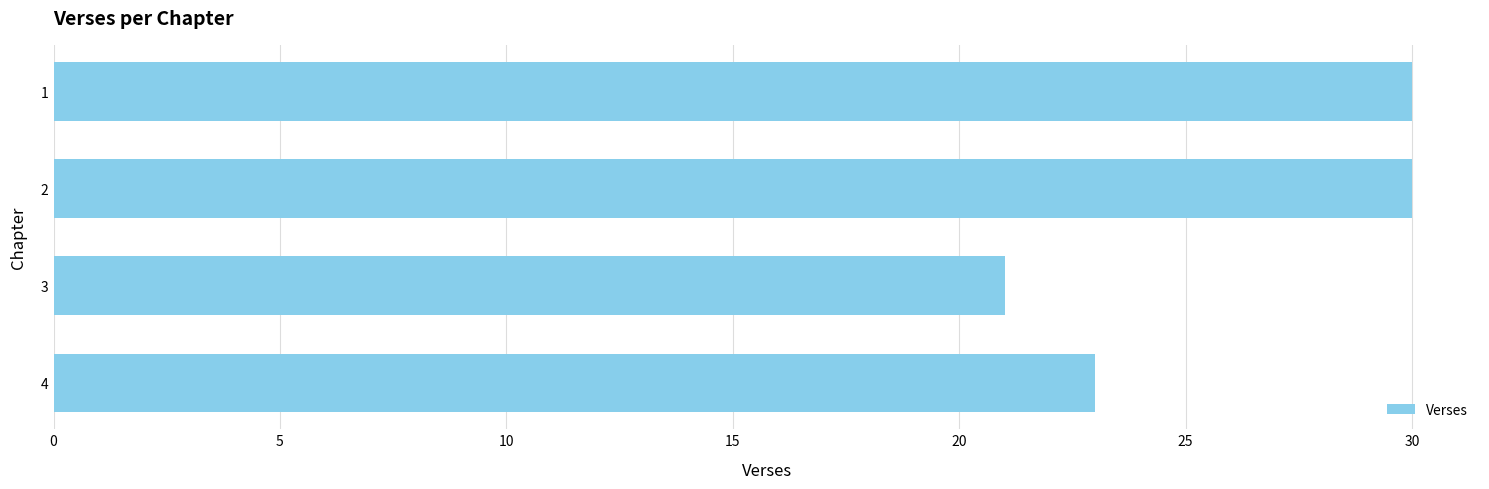

What is the minimum value shown in the chart?

21